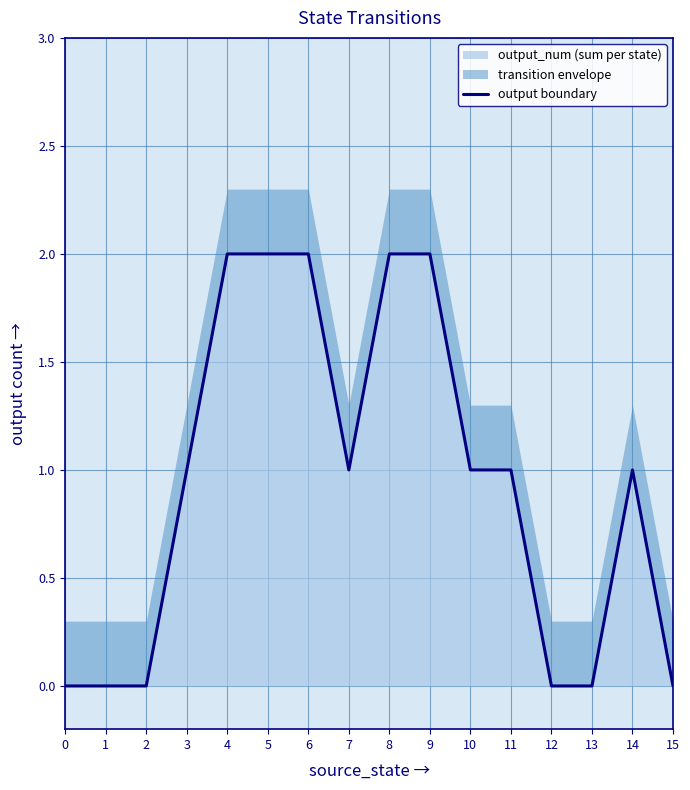

Reading left to right, extract all data points from this chart.

0=0	1=0	2=0	3=1	4=2	5=2	6=2	7=1	8=2	9=2	10=1	11=1	12=0	13=0	14=1	15=0